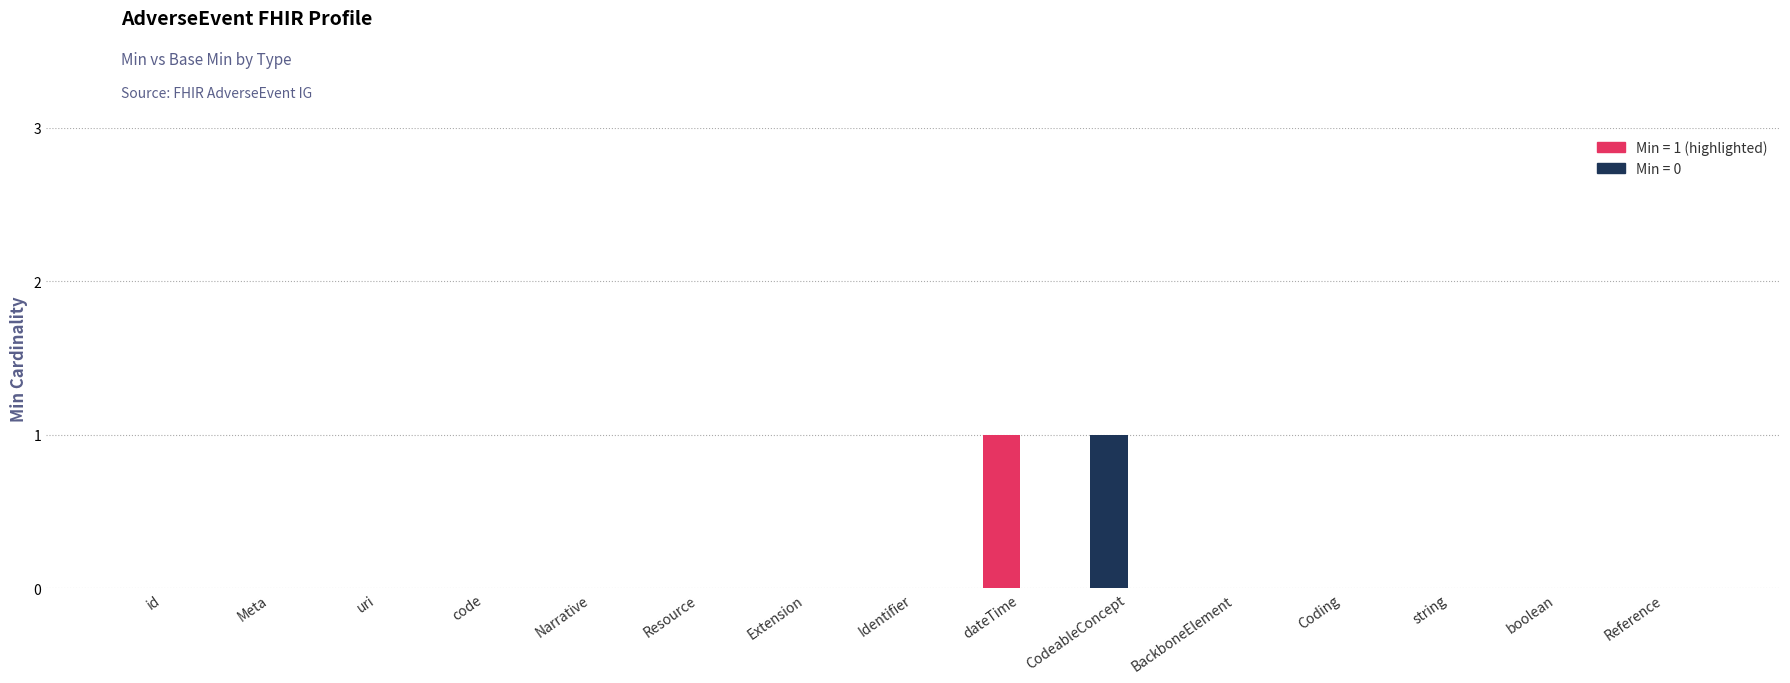

Are the bars grouped side by side (vs. stacked)?

Yes